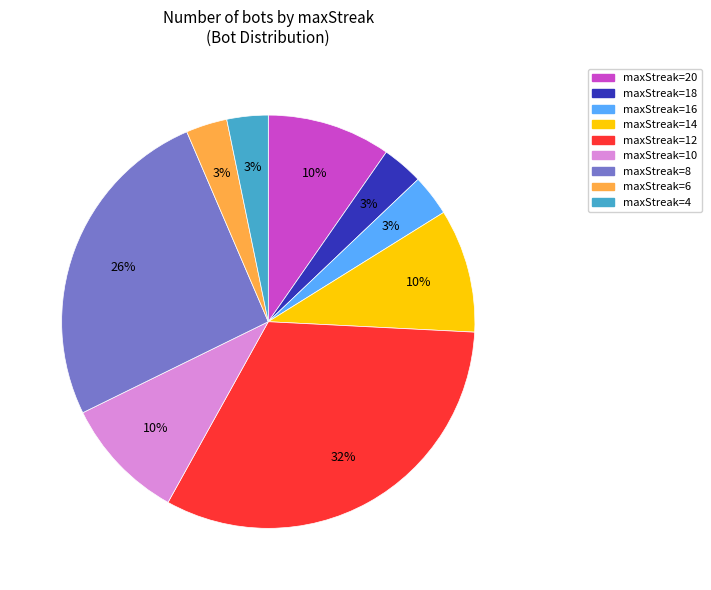

Which category has the biggest portion of the pie?

maxStreak=12